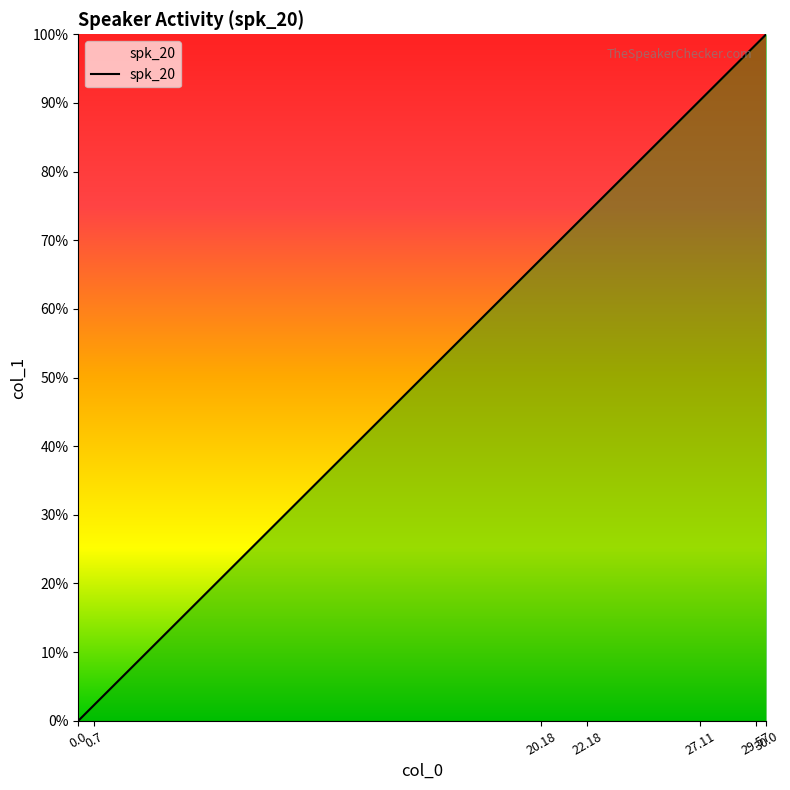

Reading left to right, extract all data points from this chart.

0.0	0.0	0.7	0.7	0.9	1.0	1.0